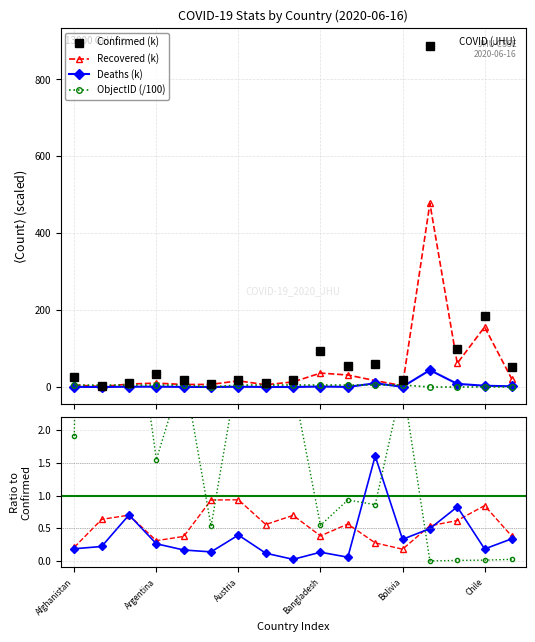

Rank the categories by Deaths value from lowest to highest.

Albania, Bahrain, Australia, Azerbaijan, Armenia, Belarus, Afghanistan, Bolivia, Austria, Algeria, Argentina, Bangladesh, Colombia, Chile, Canada, Belgium, Brazil